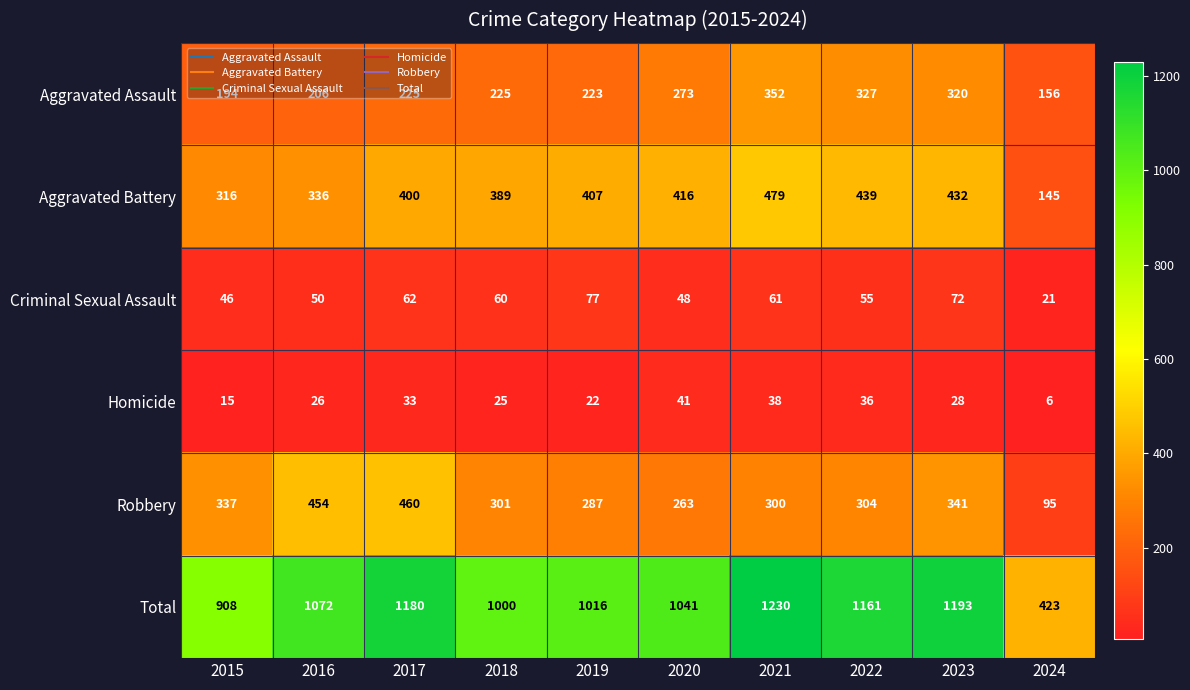

What is the average value of the Aggravated Battery series?

376